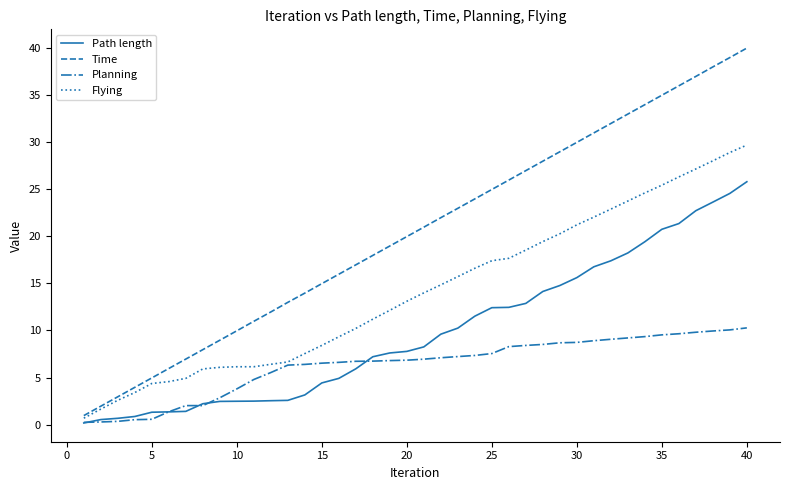

Does the chart have visible grid lines?

No